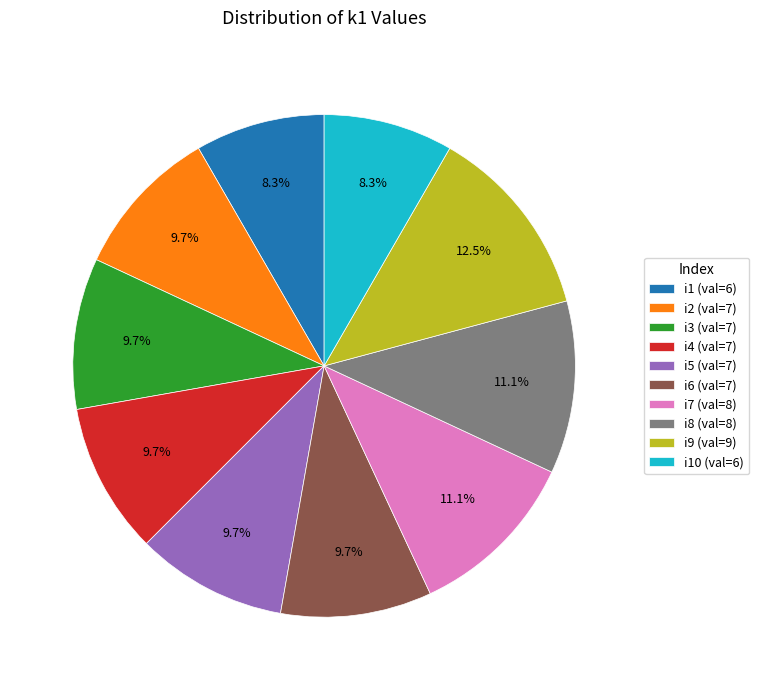

Do i7 (val=8) and i1 (val=6) together represent more than half of the pie?

No